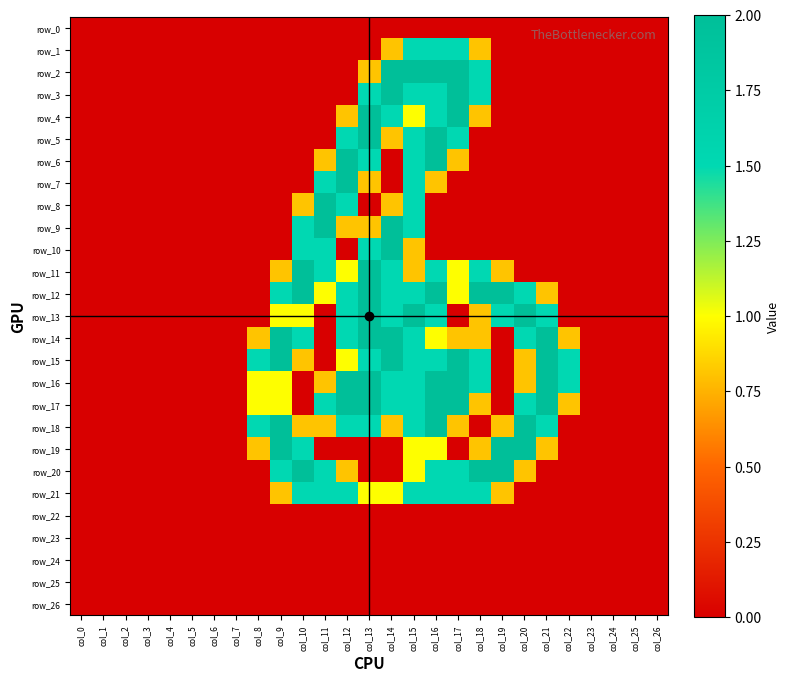

What is the maximum value for row_7?

2.0